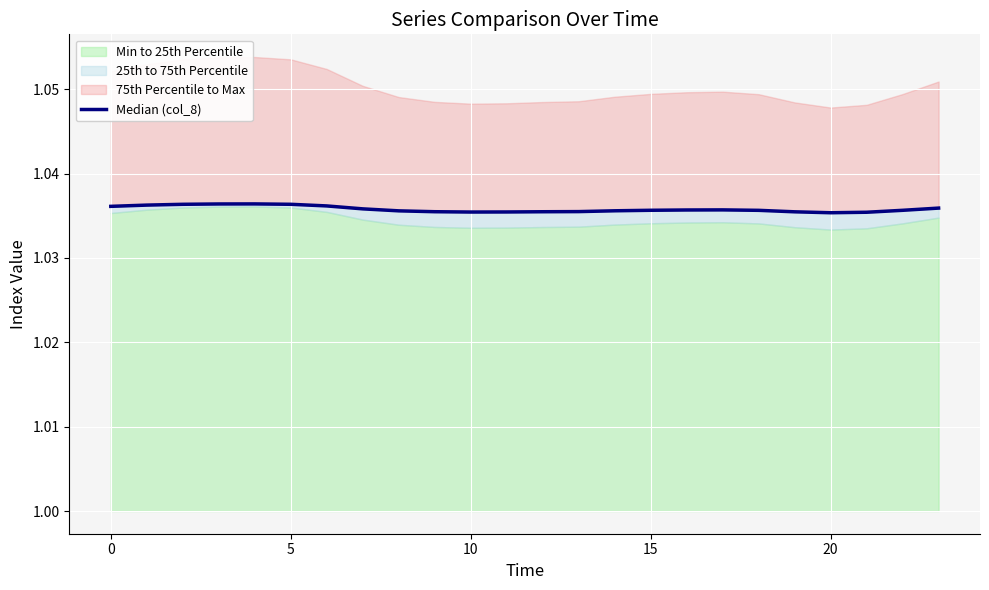

The chart shows a value of 1.0 at 5. True or false?

True